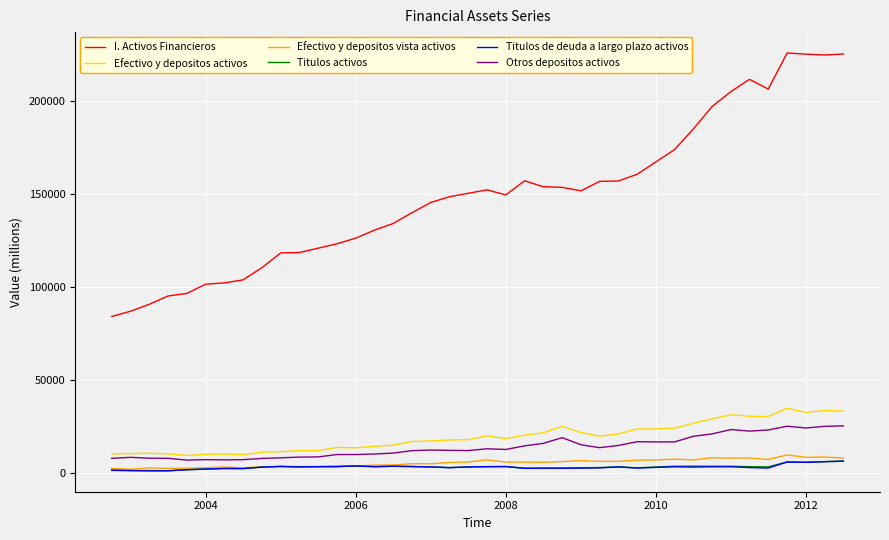

How many values in the I. Activos Financieros series are below 150483?

20